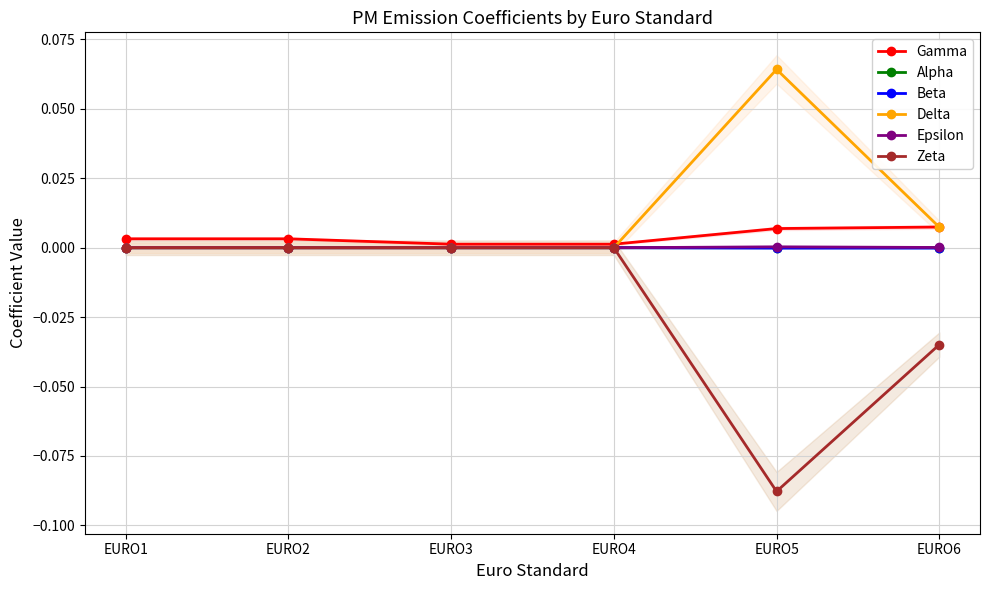

At how many categories does at least one series exceed 0?

6